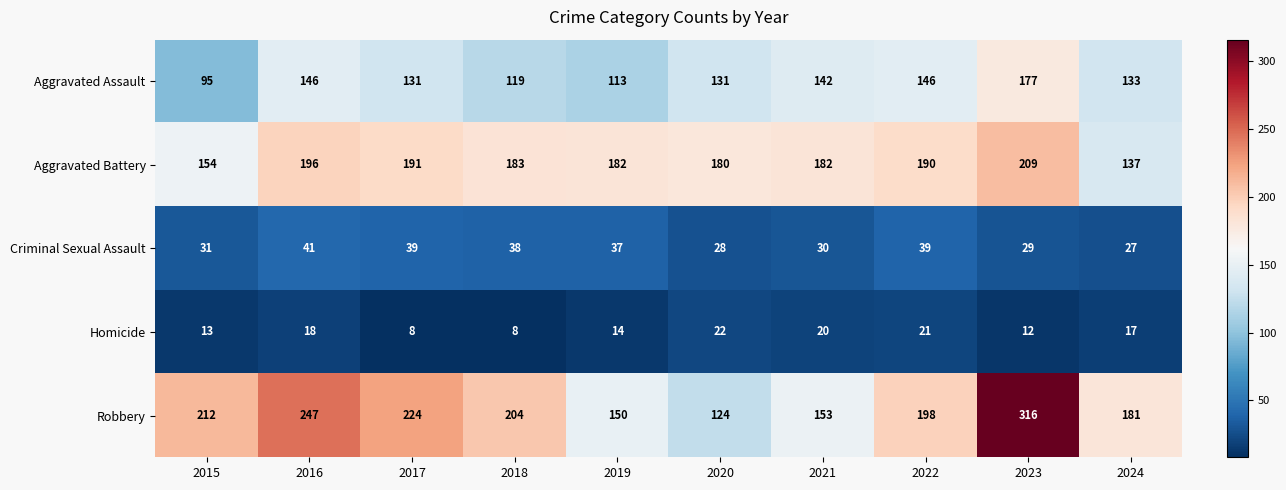

What is the smallest value displayed?

8